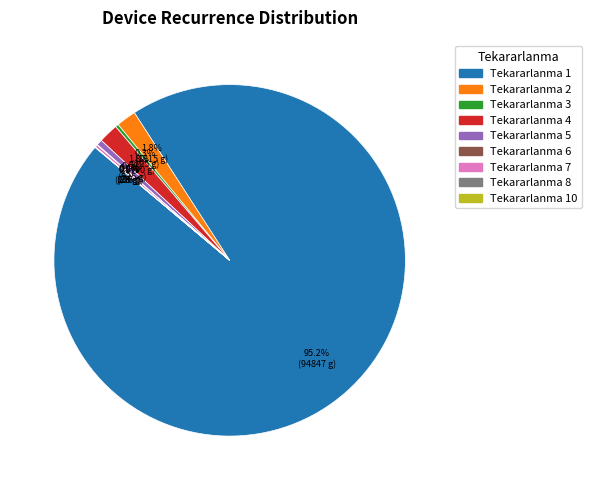

To the nearest percent, what is the average slice percentage?

11%